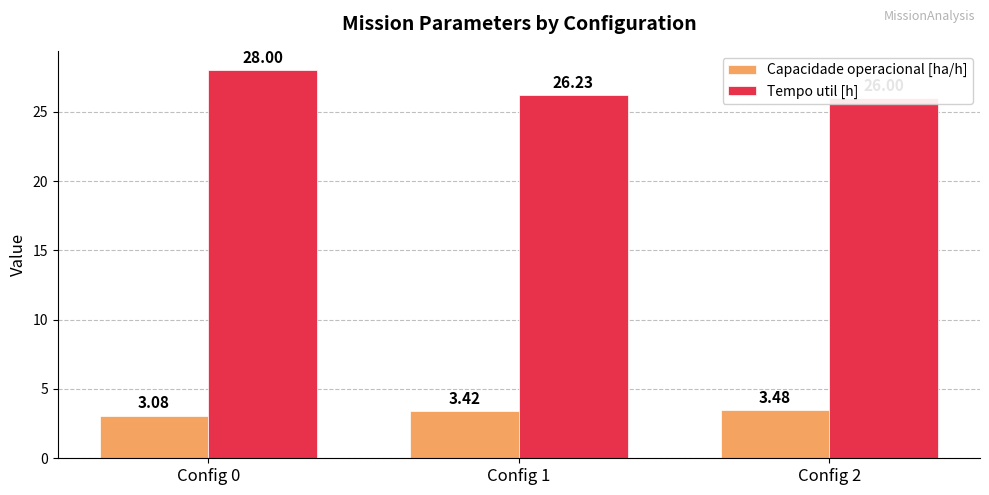

What is the difference between the highest and lowest values at Config 2?

22.5